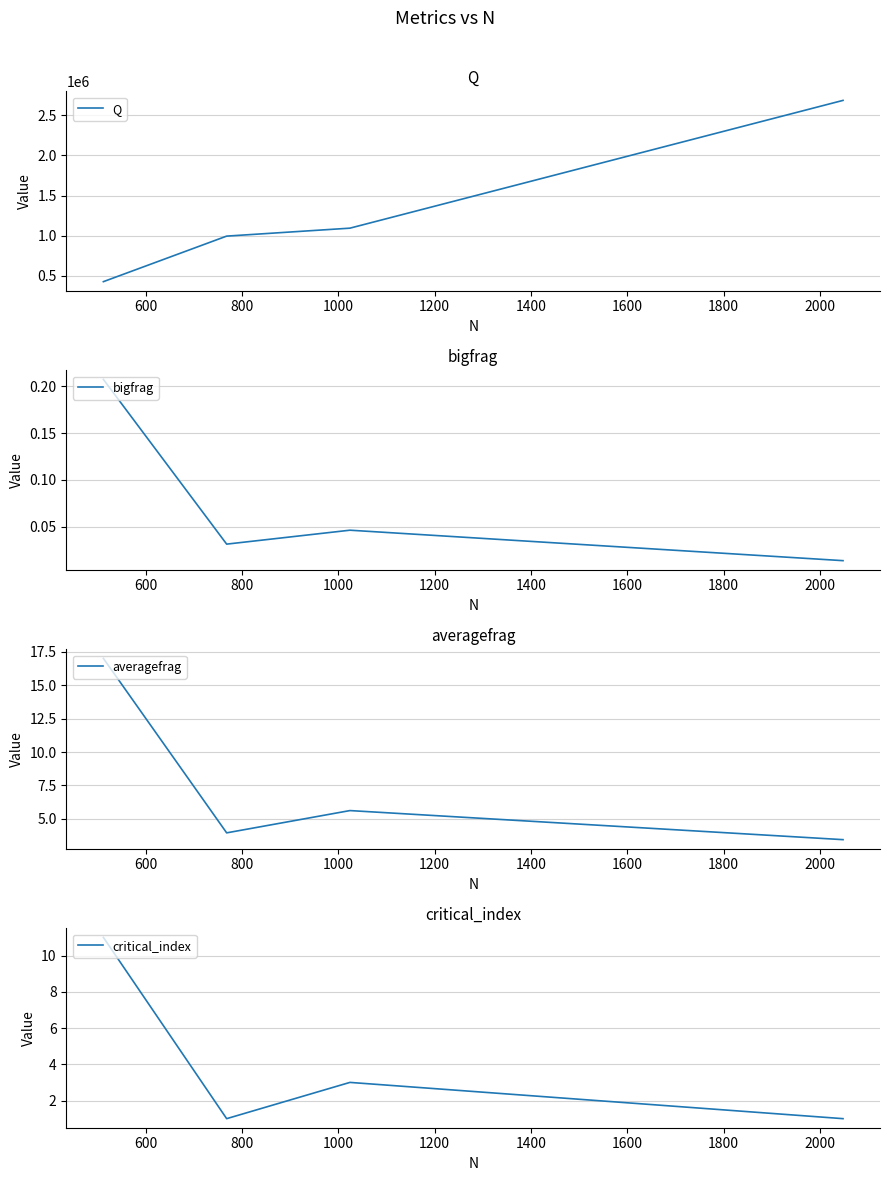

Between 600 and 1000, which is larger?

1000